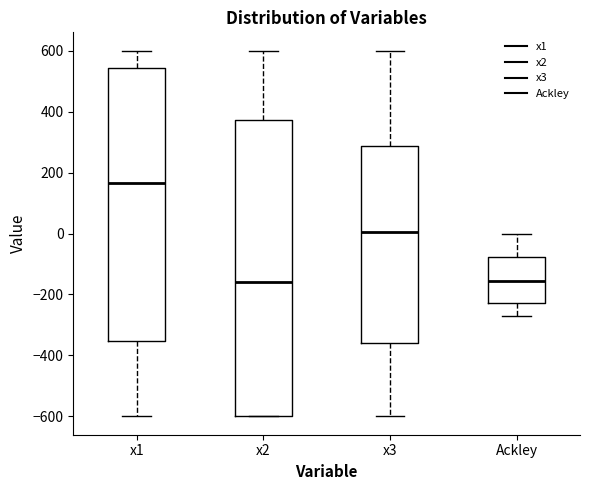

Reading left to right, read every box against the y-axis: the position of its median line, the range the box covers, and the ends of its whiskers. The values are not printed on the chart, so give them approximately, as read against the axis.

x1: median 160, box -360 to 540, whiskers -600 to 600
x2: median -160, box -600 to 380, whiskers -600 to 600
x3: median 0, box -360 to 280, whiskers -600 to 600
Ackley: median -160, box -220 to -80, whiskers -280 to 0